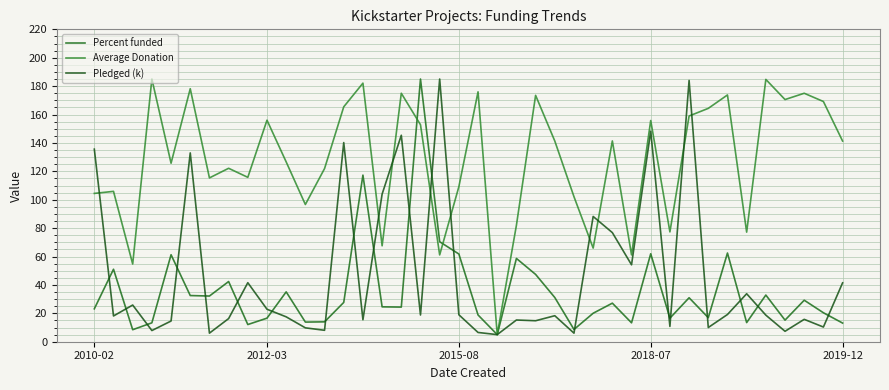

How many lines are shown in the chart?

3